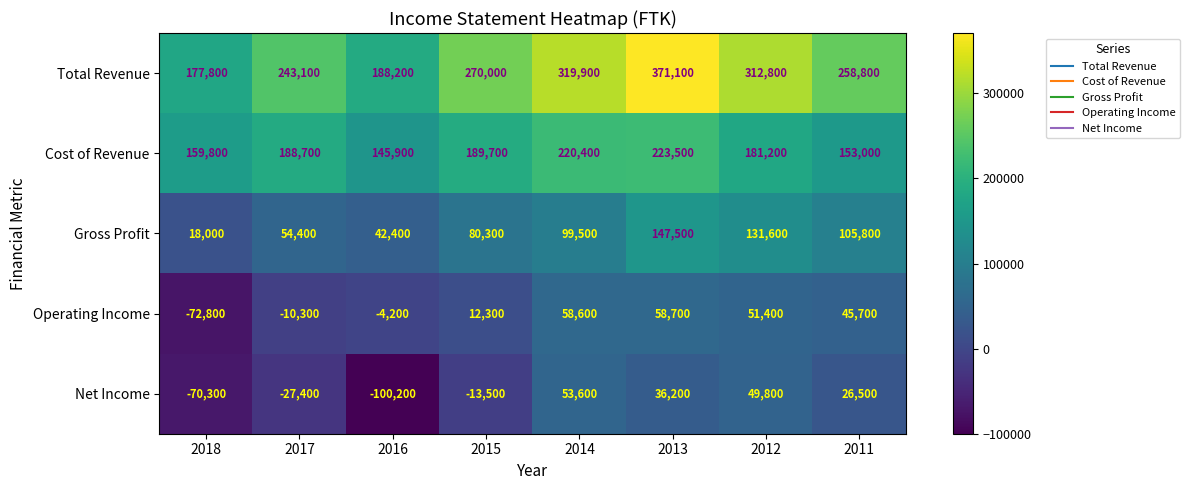

What value does the Operating Income series have at 2011, to the nearest 10?

45700